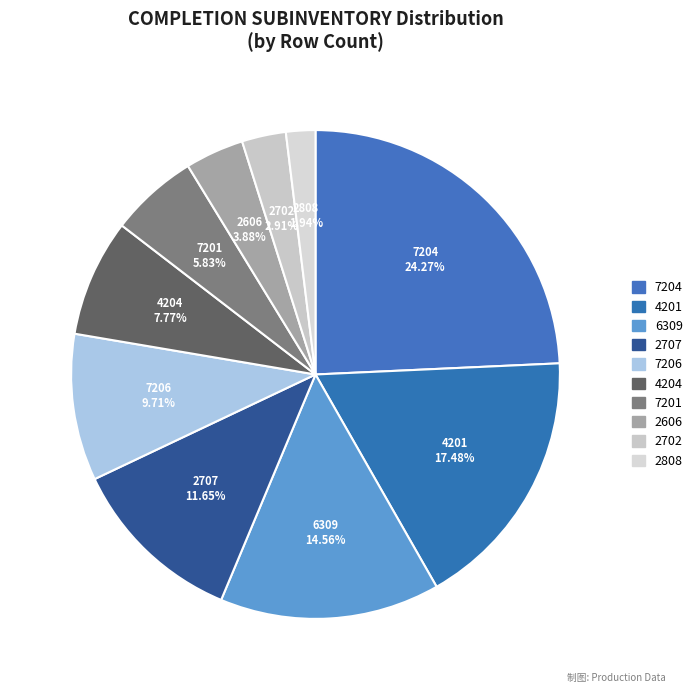

How many slices are in this pie chart?

10